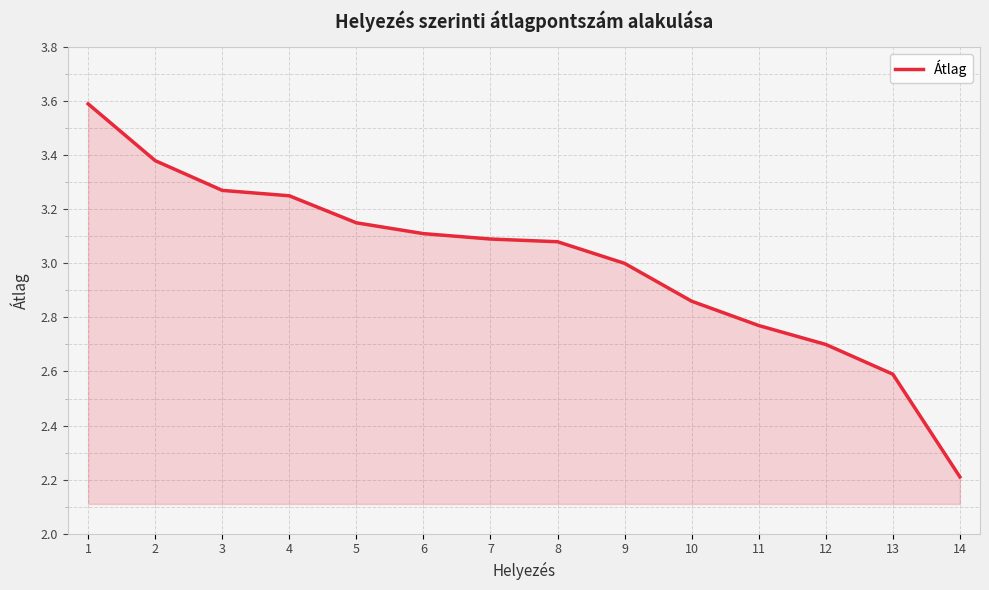

Approximately how many times larger is the value at 3 compared to 9?

1.1